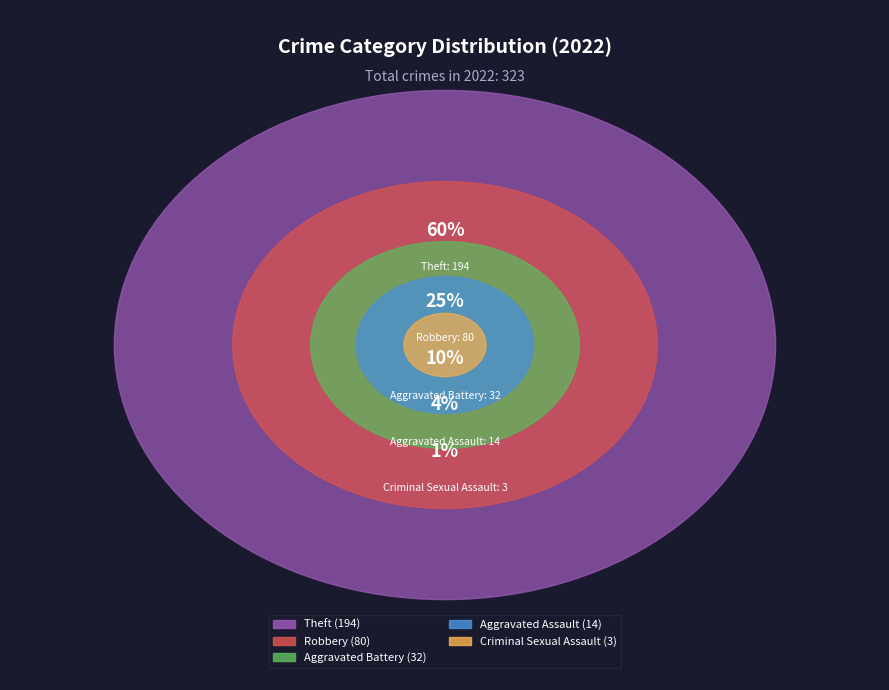

Which slice is the smallest?

Criminal Sexual Assault